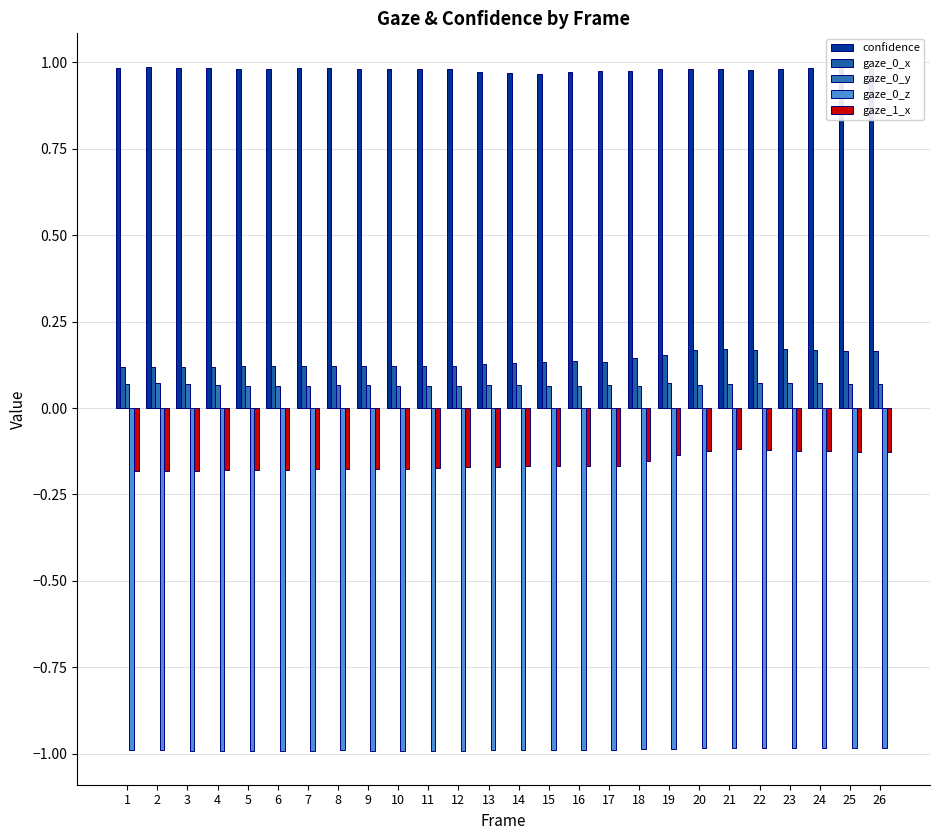

What is the minimum value shown in the chart?

-1.0